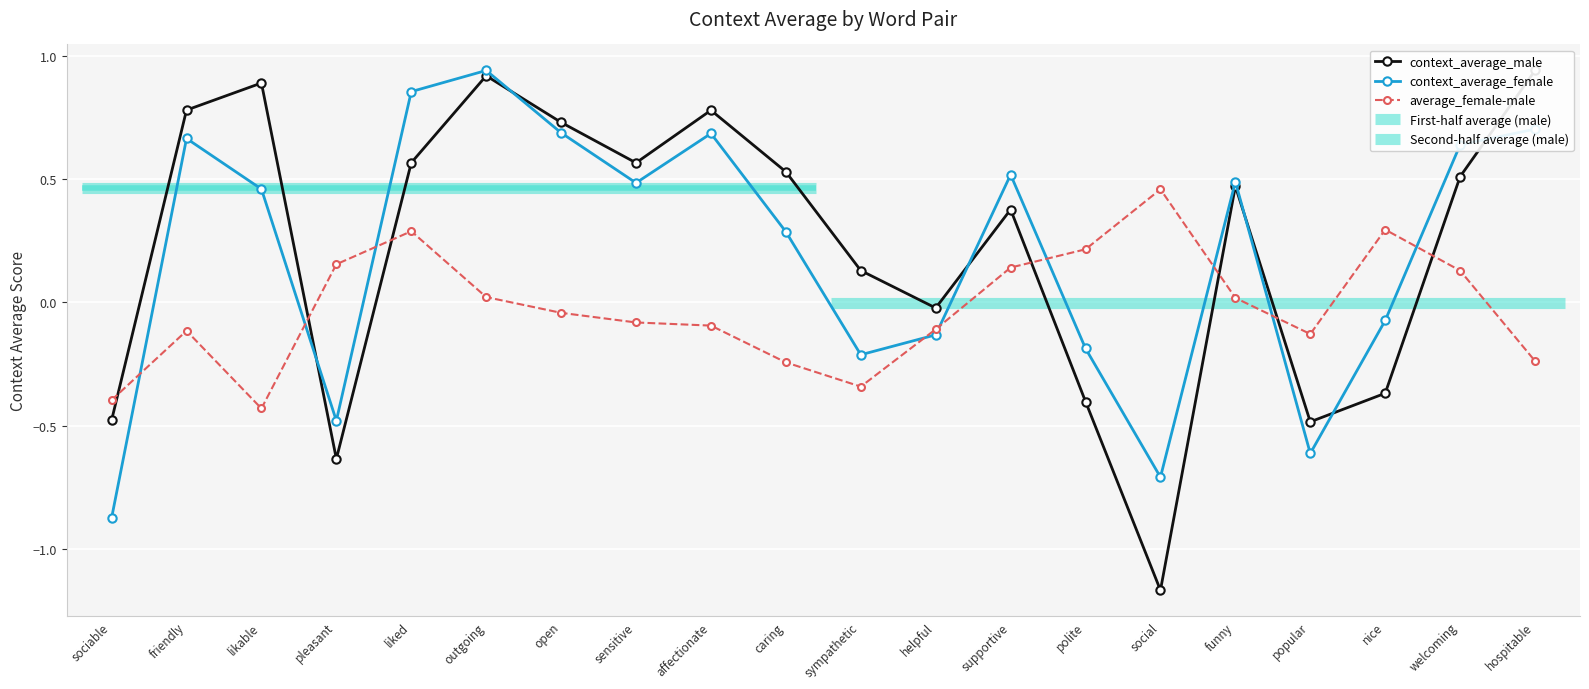

At which label is context_average_female closest to 0?

nice